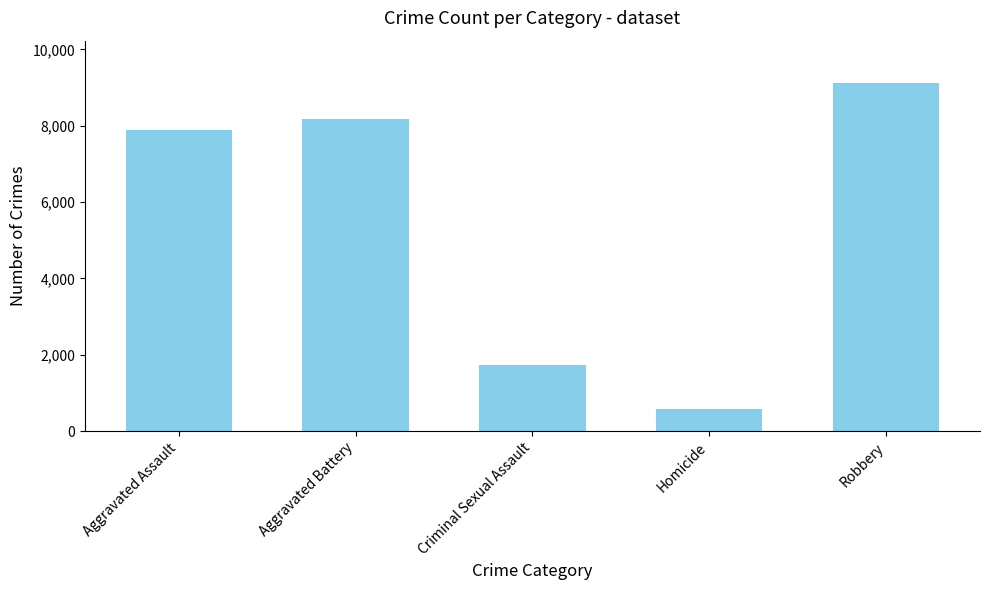

What is the label of the 1st bar from the right?

Robbery